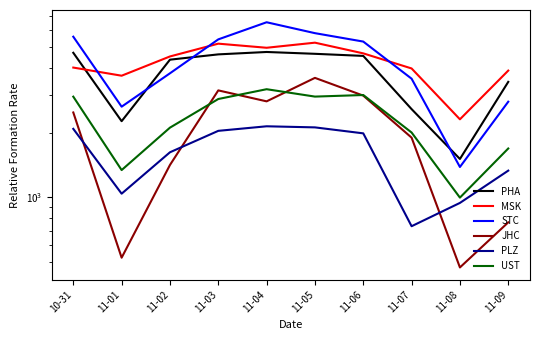

Reading left to right, extract all data points from this chart.

PHA: 10-31=4701	11-01=2260	11-02=4367	11-03=4622	11-04=4742	11-05=4650	11-06=4547	11-07=2572	11-08=1508	11-09=3443
MSK: 10-31=4013	11-01=3678	11-02=4520	11-03=5184	11-04=4961	11-05=5239	11-06=4672	11-07=3975	11-08=2306	11-09=3885
STC: 10-31=5585	11-01=2640	11-02=3774	11-03=5427	11-04=6519	11-05=5801	11-06=5301	11-07=3562	11-08=1384	11-09=2784
JHC: 10-31=2481	11-01=524	11-02=1414	11-03=3143	11-04=2795	11-05=3594	11-06=2972	11-07=1895	11-08=472	11-09=765
PLZ: 10-31=2082	11-01=1040	11-02=1620	11-03=2038	11-04=2140	11-05=2115	11-06=1984	11-07=734	11-08=942	11-09=1331
UST: 10-31=2939	11-01=1339	11-02=2109	11-03=2866	11-04=3183	11-05=2941	11-06=2991	11-07=2002	11-08=997	11-09=1687